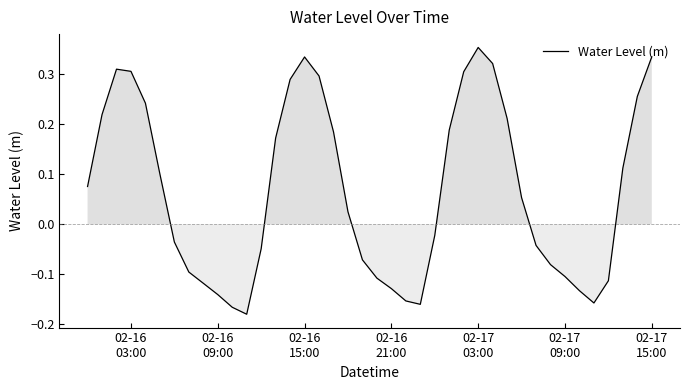

What is the difference between the maximum and minimum values?

0.5